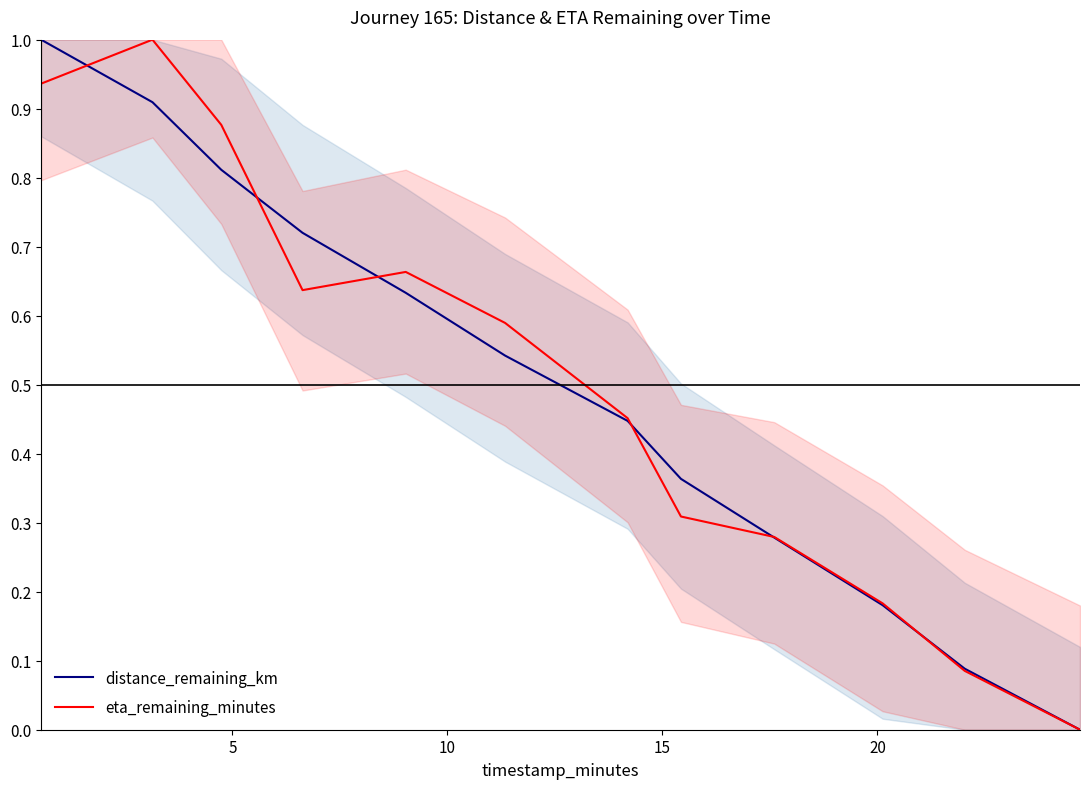

Which series changed the most between 15 and 11?

distance_remaining_km